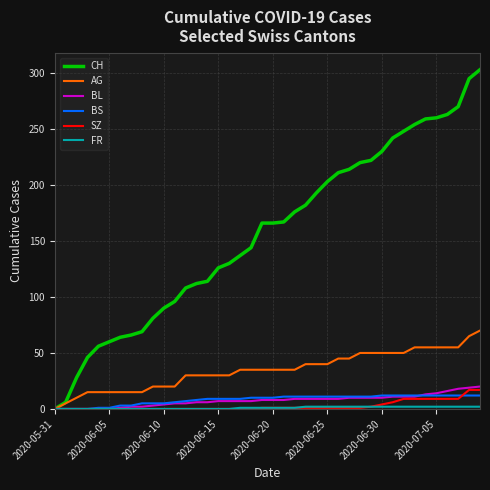

Which series has the widest spread of values?

CH